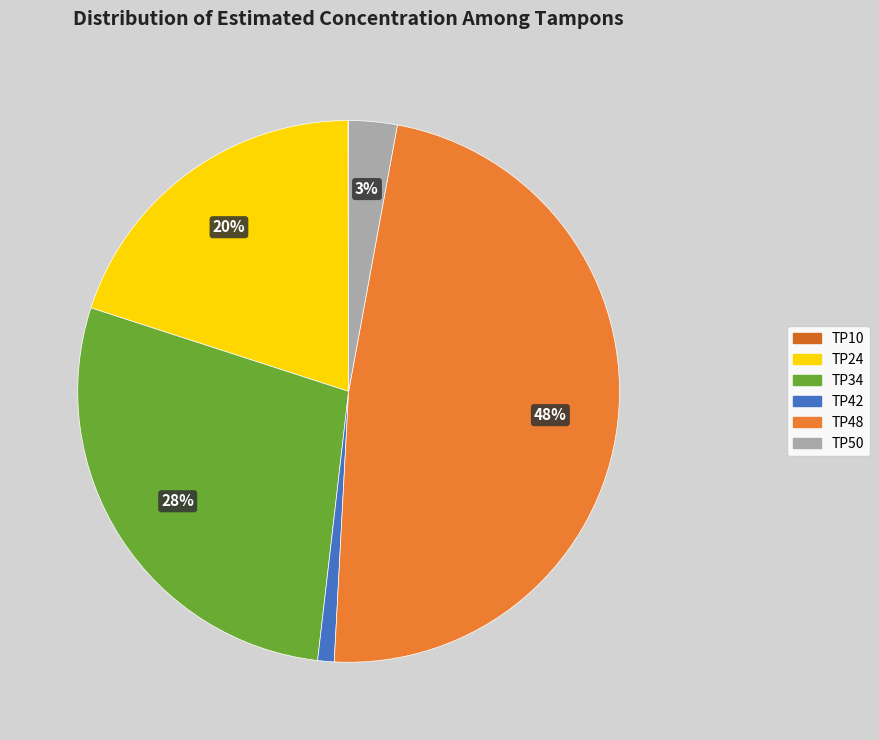

How much of the chart is everything except TP48?

52.0%